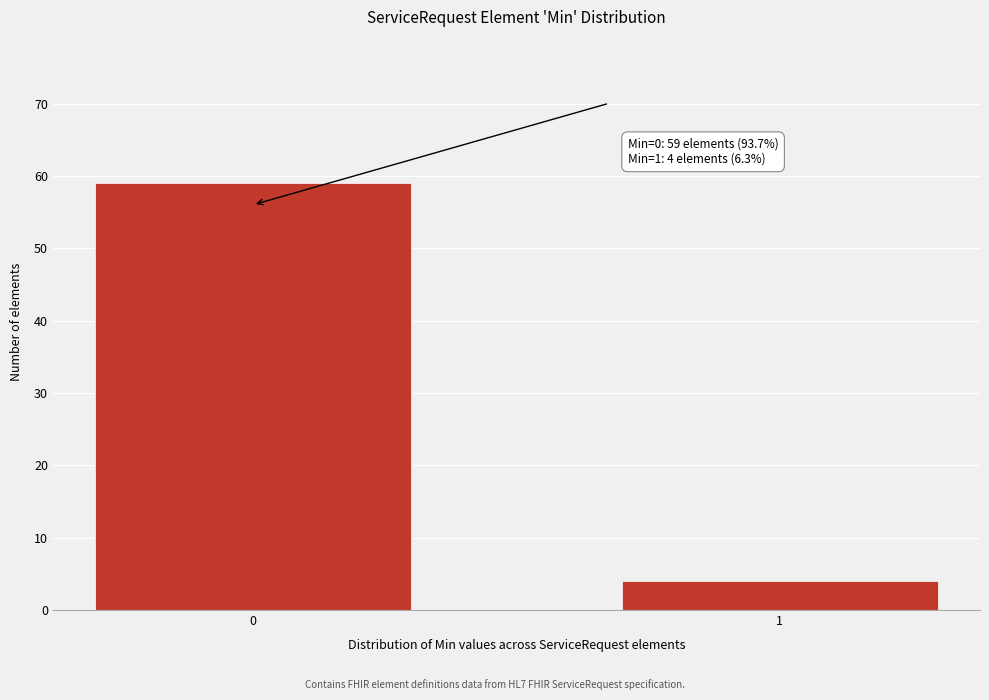

Reading left to right, extract all data points from this chart.

59	4